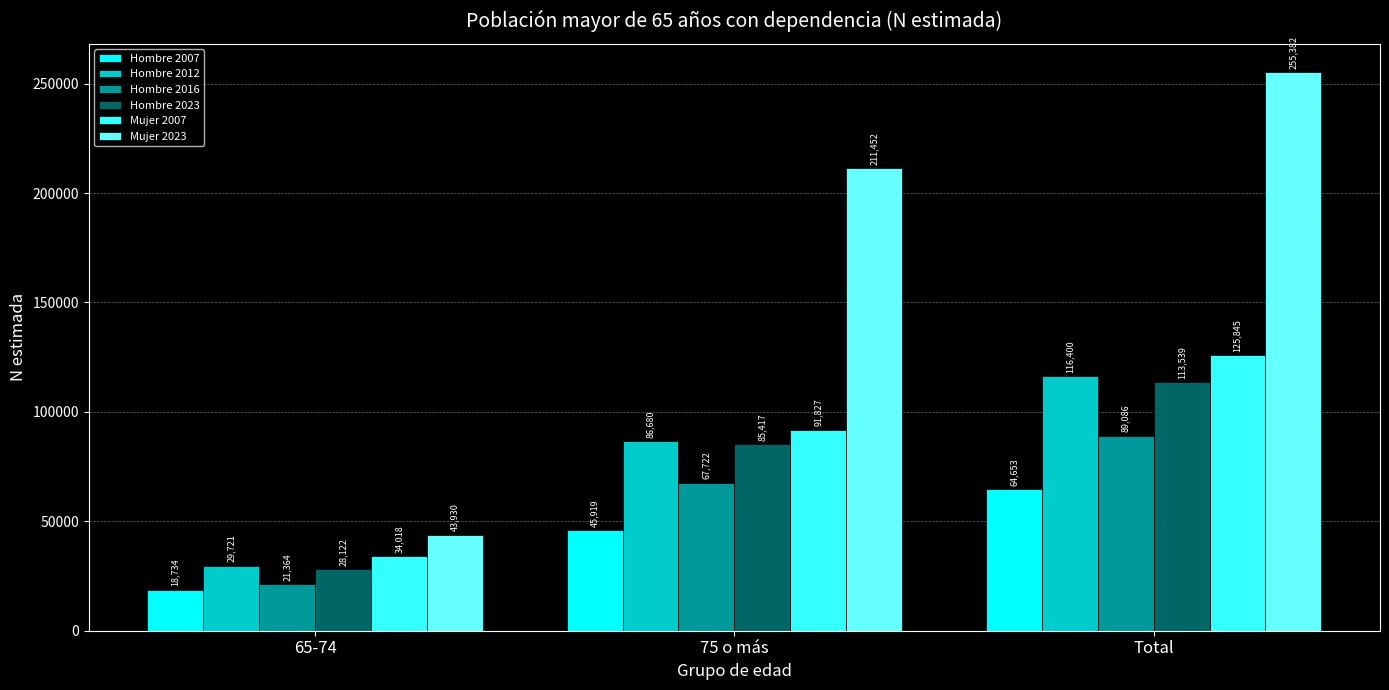

How many Mujer 2023 values are between 43930 and 255382?

3